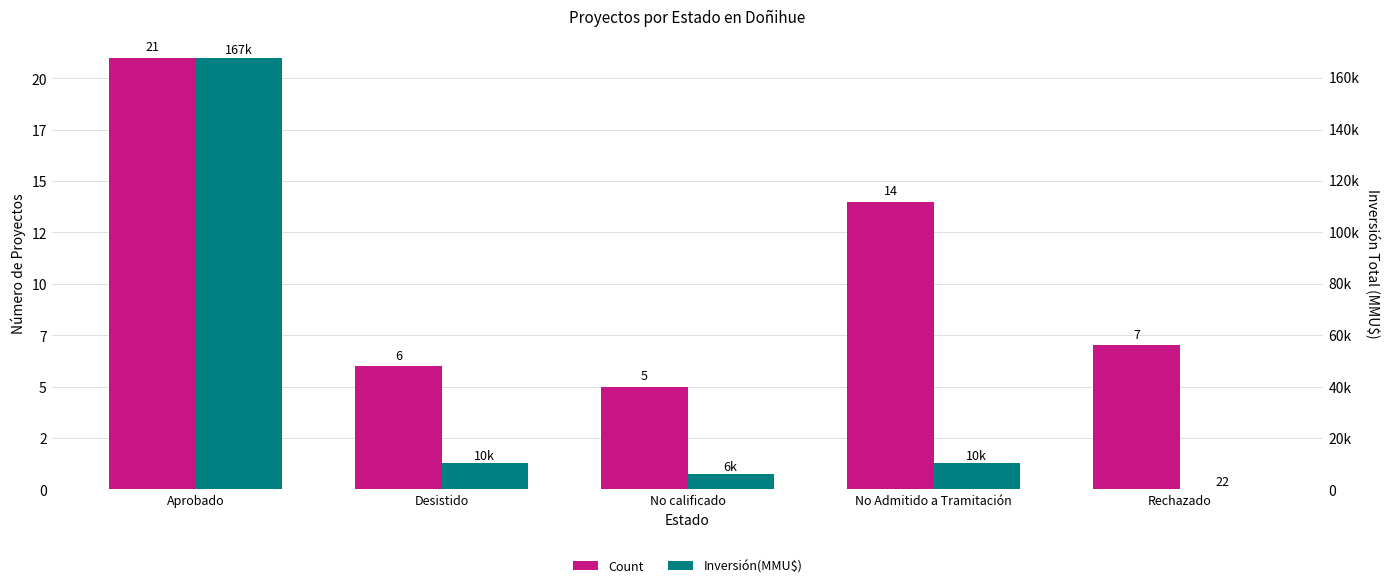

What are all the series names shown in the legend?

Count, Inversión(MMU$)